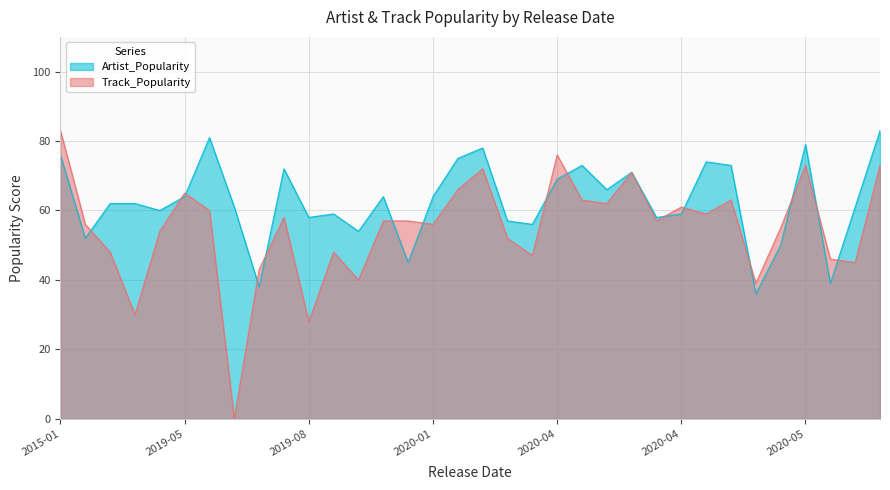

What is the maximum value shown in the chart?

83